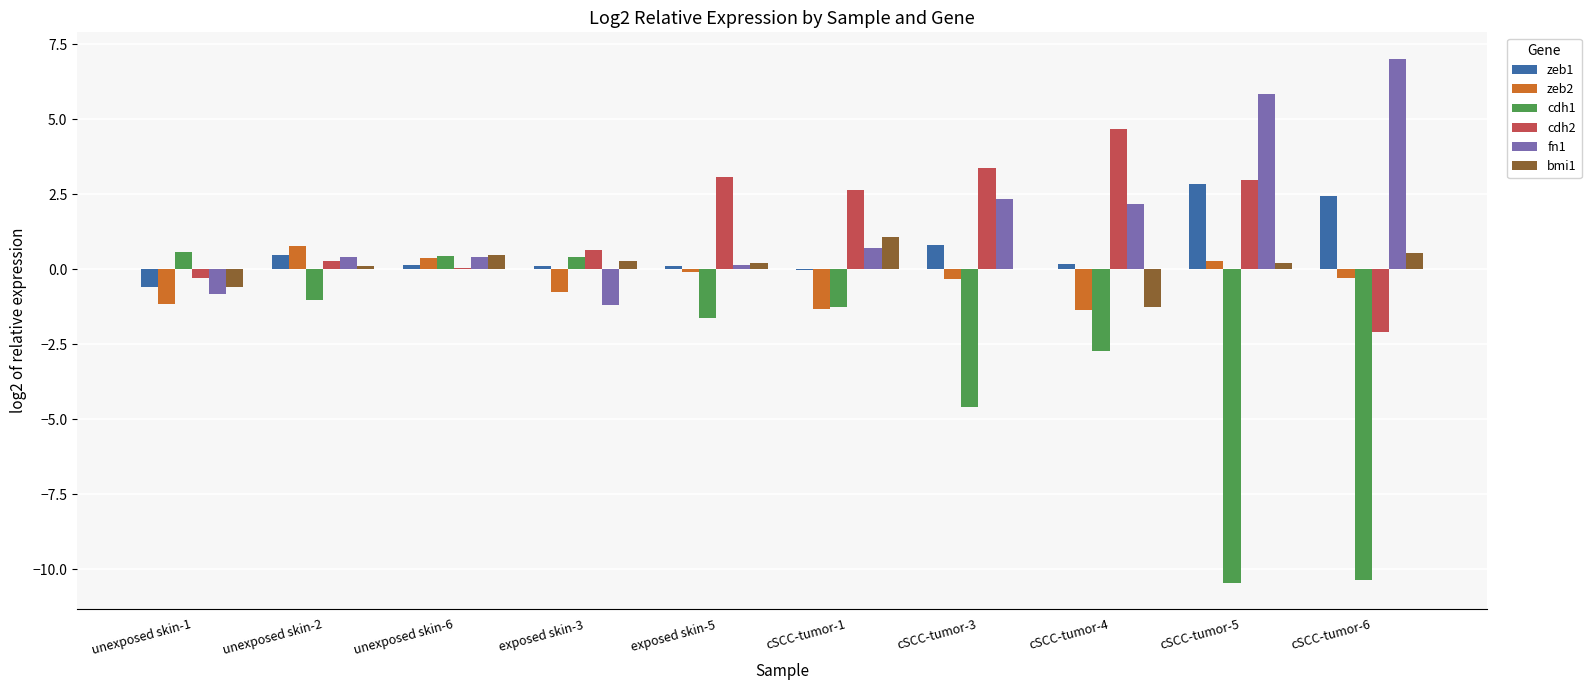

True or false: bmi1 has a value of 0.1 at unexposed skin-2.

True